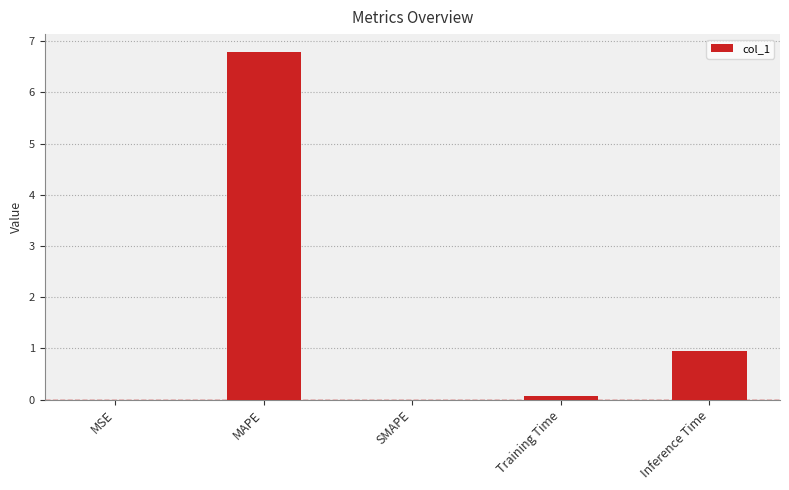

What is the maximum value shown in the chart?

6.8